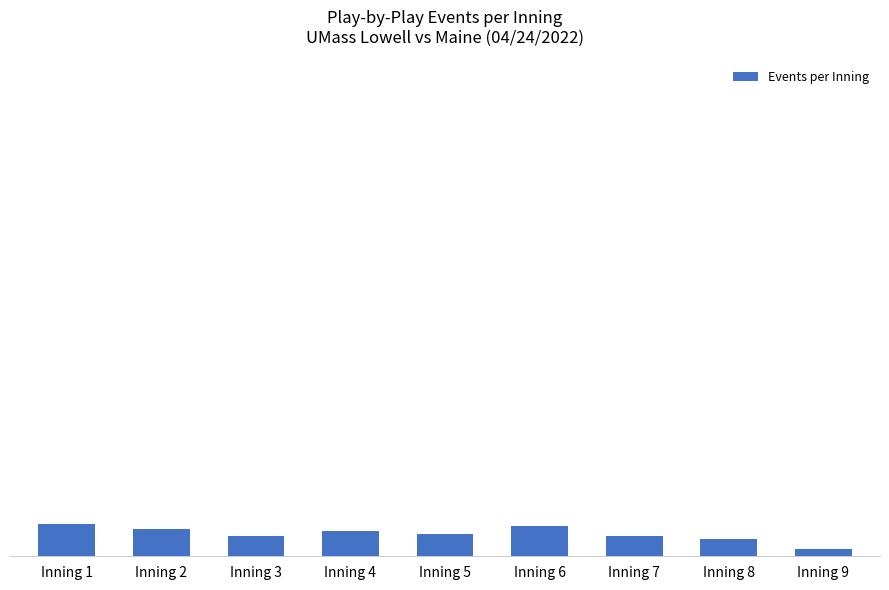

What is the value of the 5th bar from the left?

9